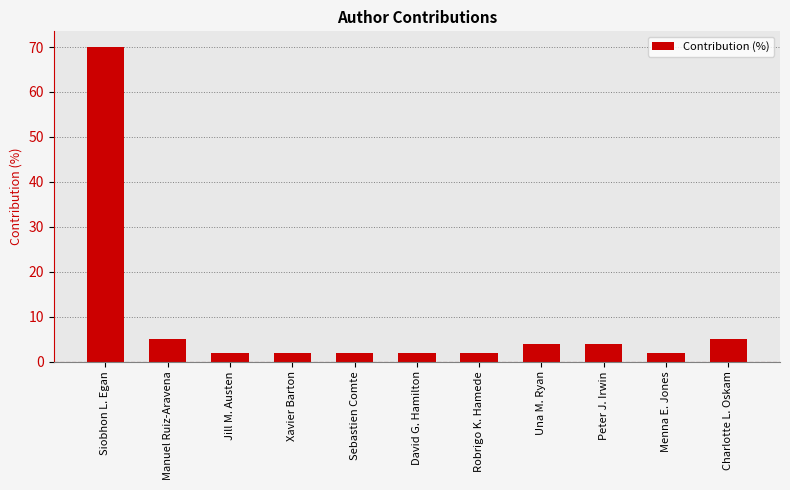

What position from the left is David G. Hamilton?

6